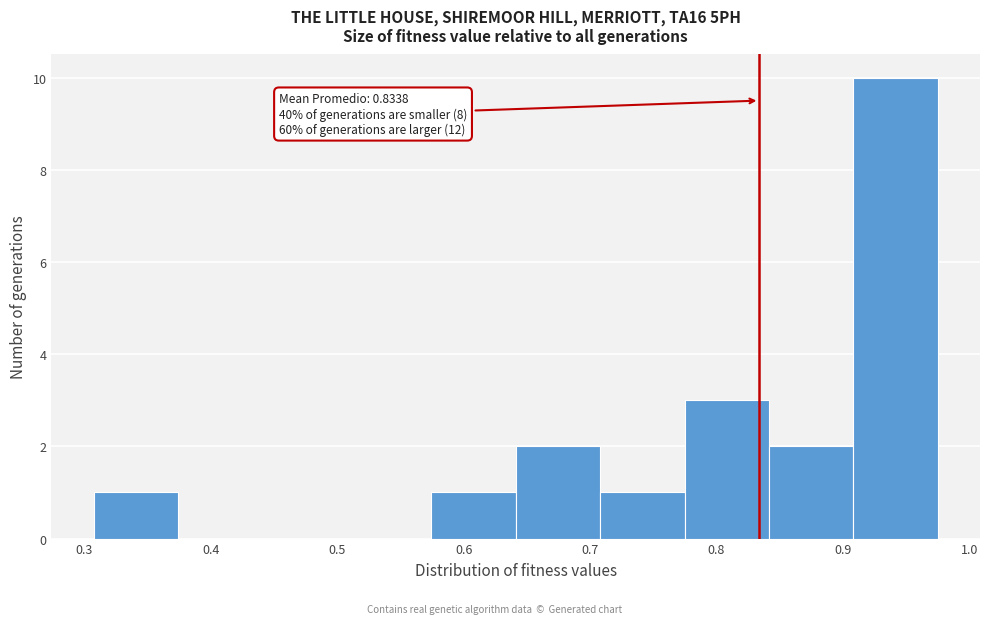

Over which range of the x-axis is the bar tallest?

0.91 to 0.98